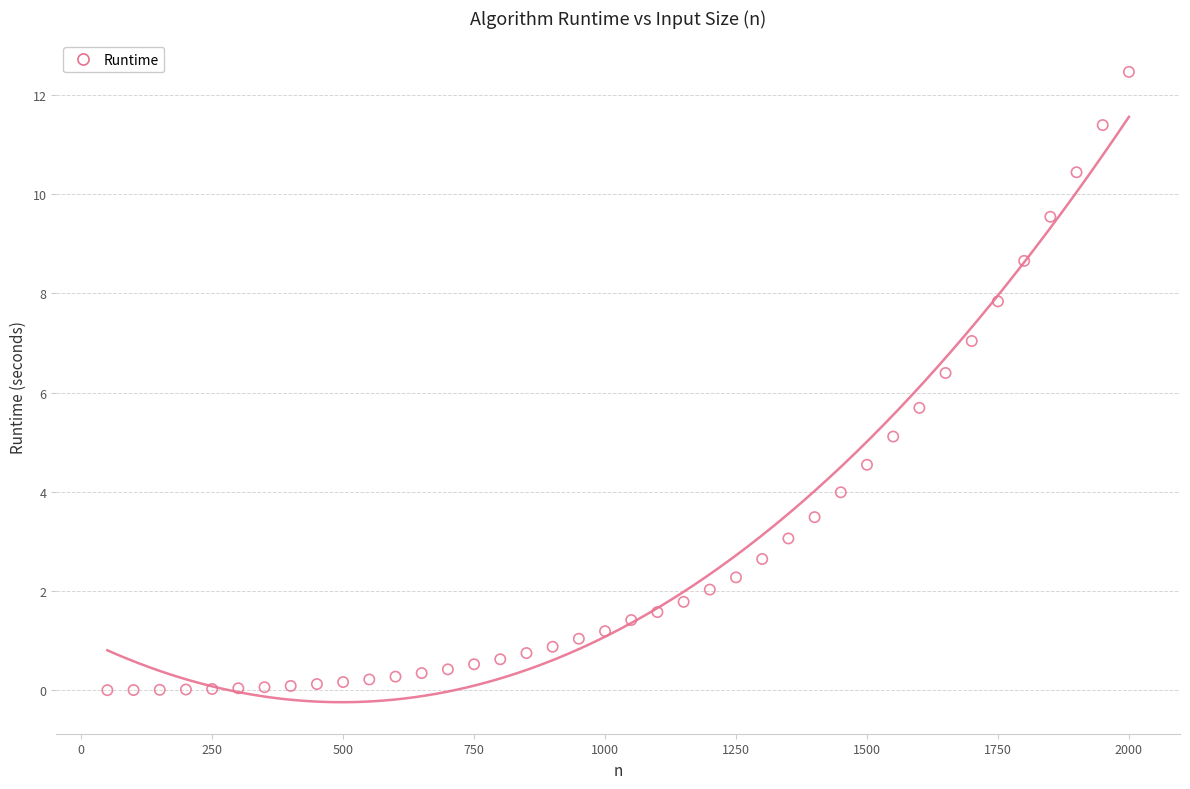

What is the range of X values (max minus min)?

1950.0